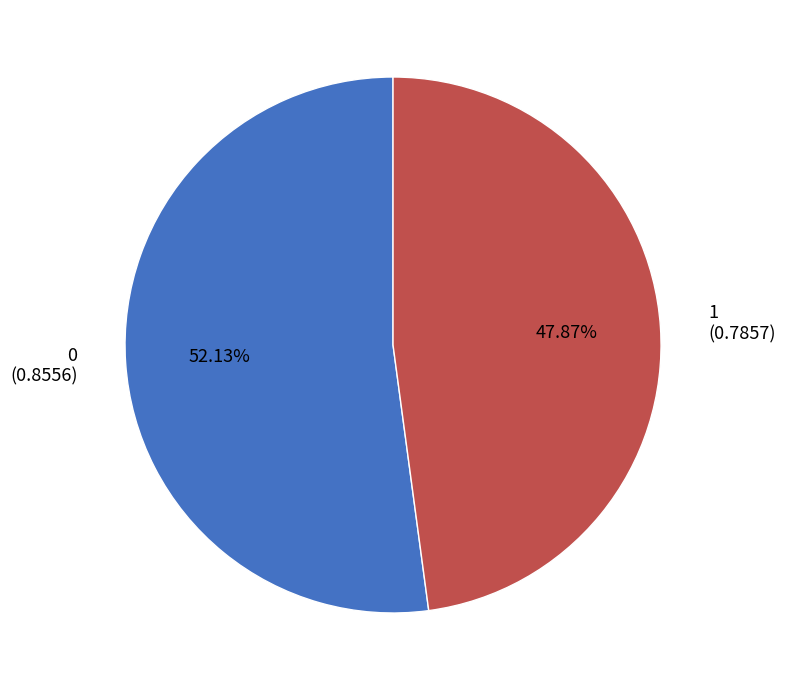

Do 1 and 0 together represent more than half of the pie?

Yes